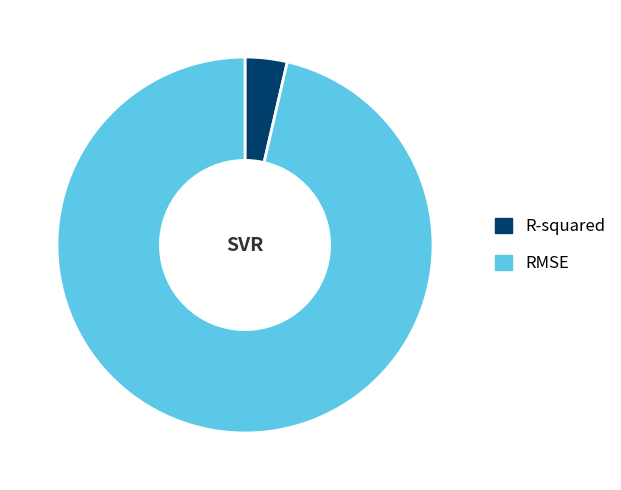

Between R-squared and RMSE, which is larger?

RMSE